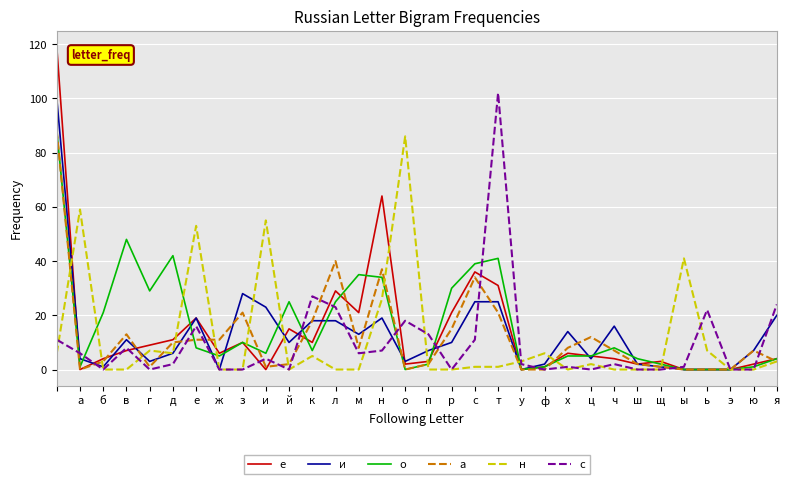

What is the maximum value for о?

88